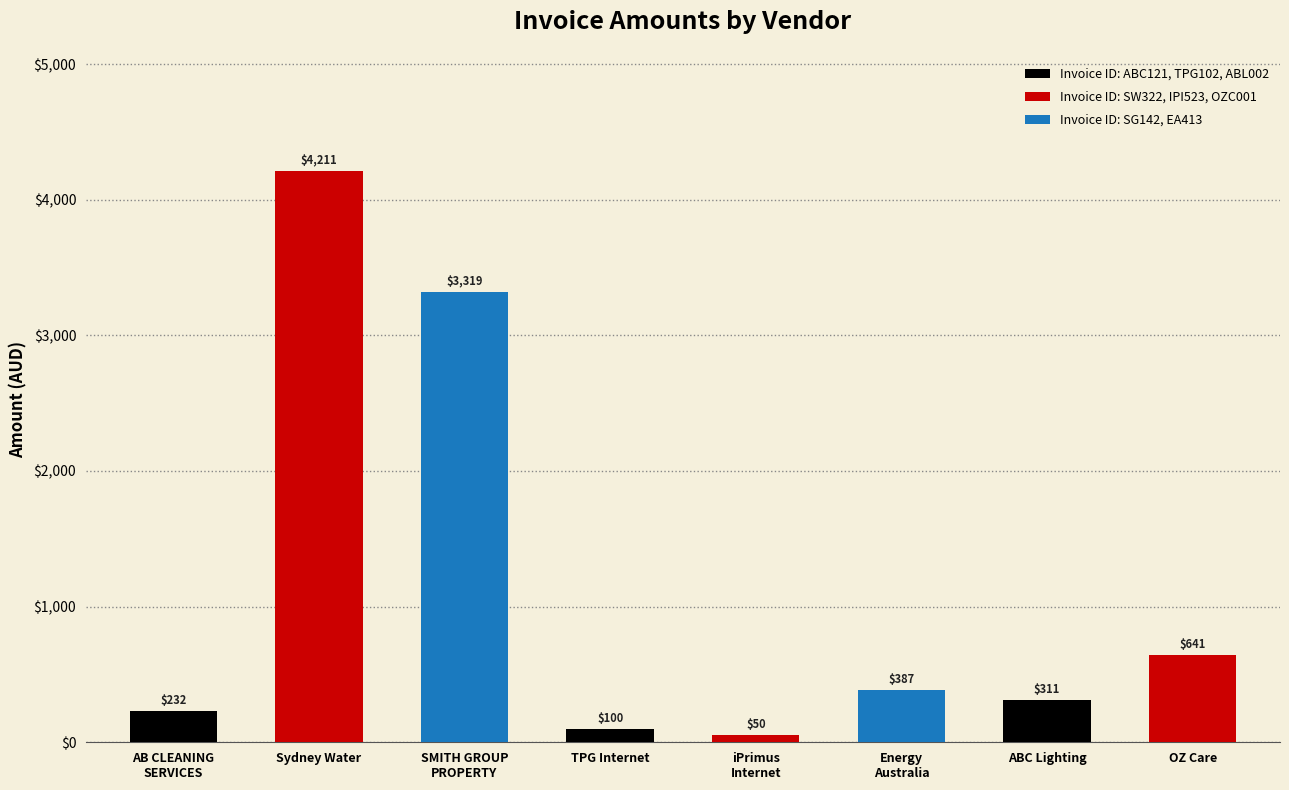

Rank the categories by value from highest to lowest.

Sydney Water, SMITH GROUP
PROPERTY, OZ Care, Energy
Australia, ABC Lighting, AB CLEANING
SERVICES, TPG Internet, iPrimus
Internet